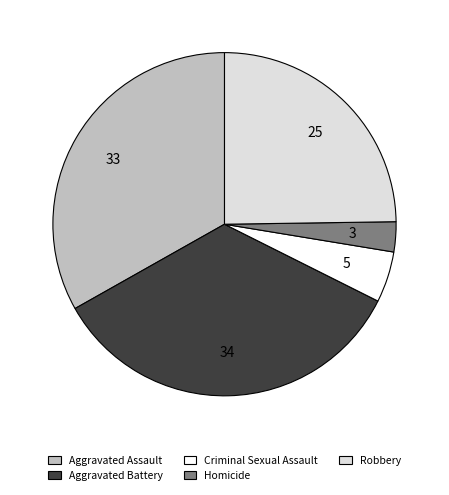

What is the largest slice in the pie chart?

Aggravated Battery